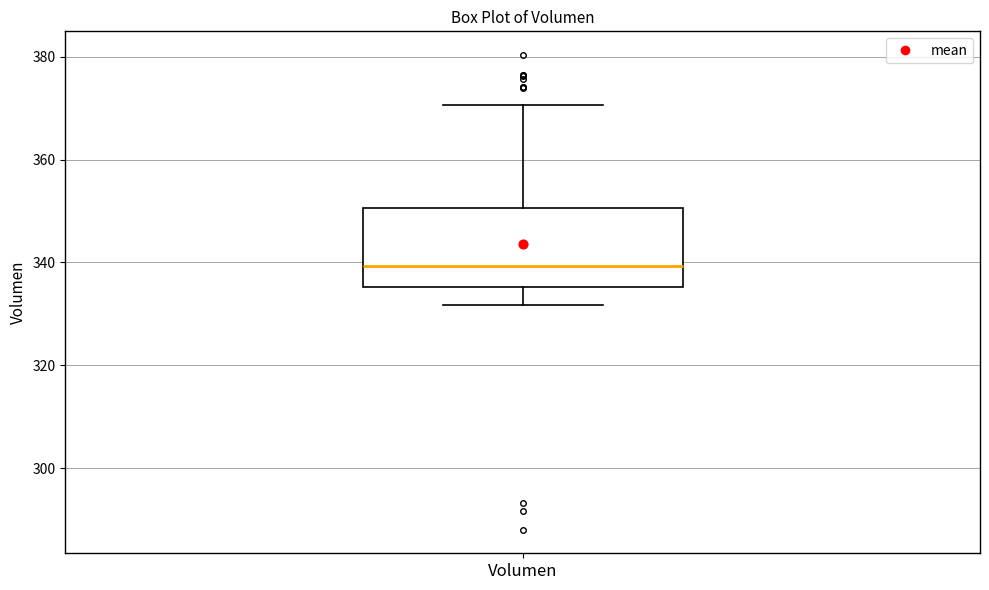

Read this box plot against the y-axis: the position of the median line, the range covered by the box, and the ends of both whiskers. The values are not printed on the chart, so give them approximately, as read against the axis.

median 340, box 336 to 350, whiskers 332 to 370